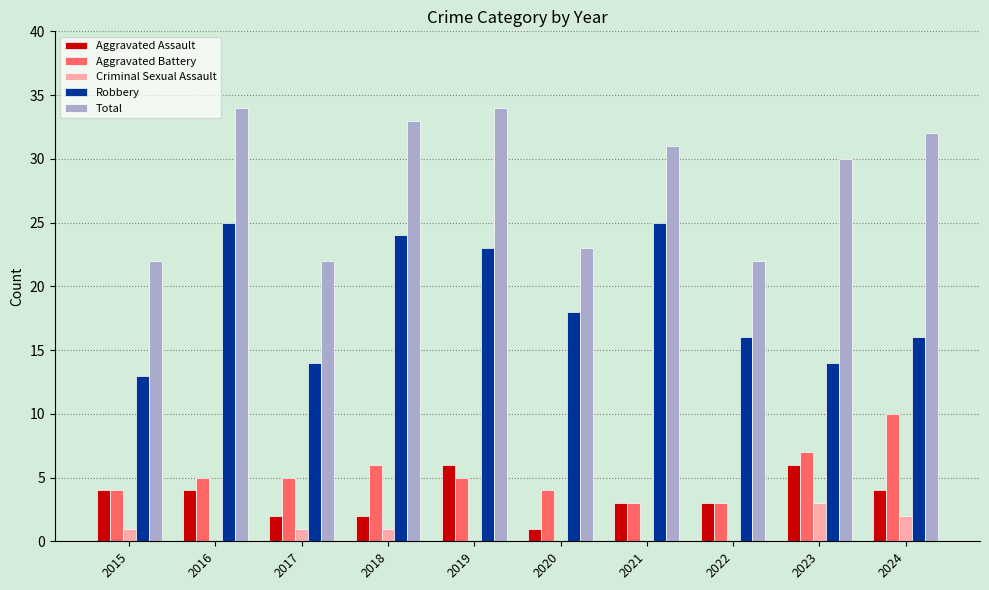

Reading right to left, transcribe all the data shown in this chart.

Aggravated Assault: 4	6	3	3	1	6	2	2	4	4
Aggravated Battery: 10	7	3	3	4	5	6	5	5	4
Criminal Sexual Assault: 2	3	0	0	0	0	1	1	0	1
Robbery: 16	14	16	25	18	23	24	14	25	13
Total: 32	30	22	31	23	34	33	22	34	22